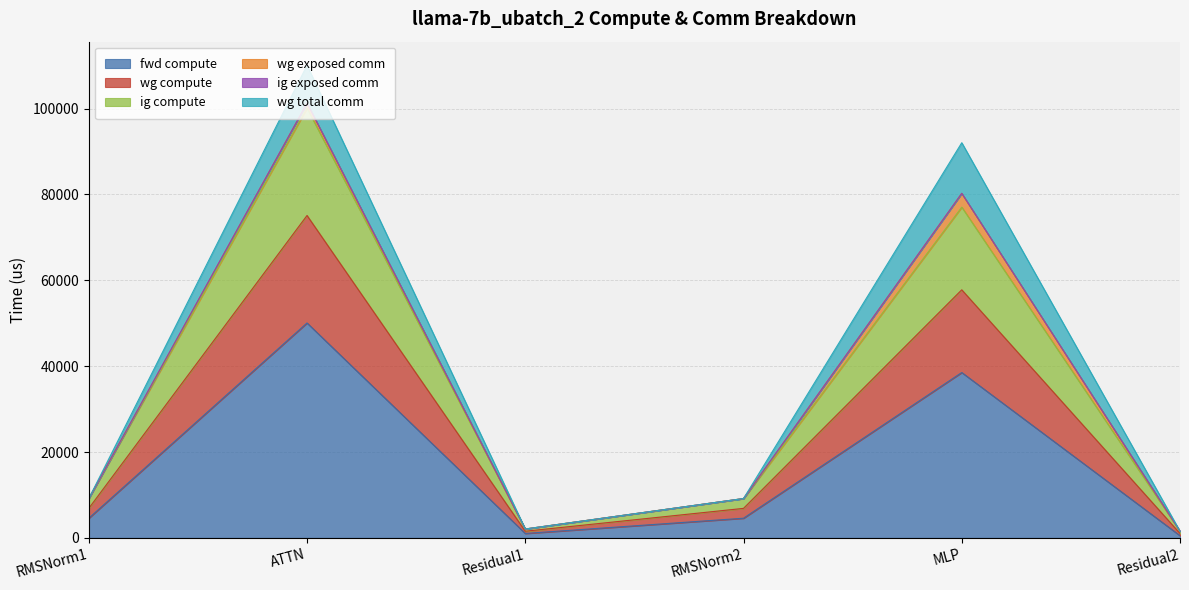

What is the average value of the fwd compute series?

16552.3